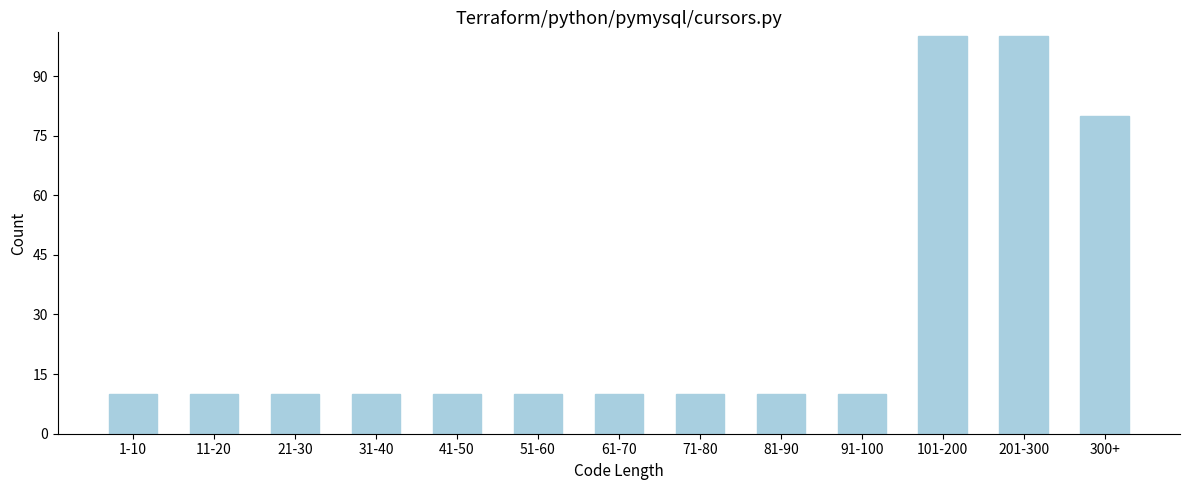

Reading left to right, what are all the values shown in this chart?

10	10	10	10	10	10	10	10	10	10	100	100	80